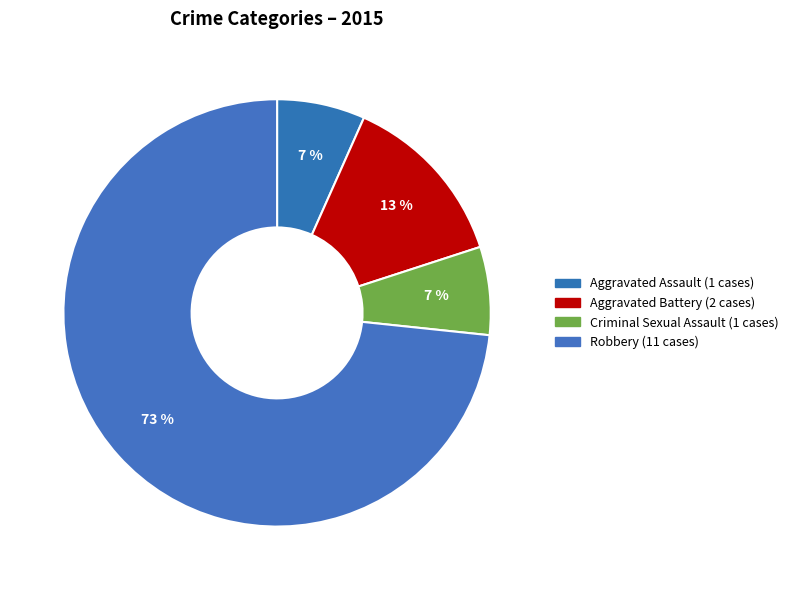

Which slice is the smallest?

Aggravated Assault